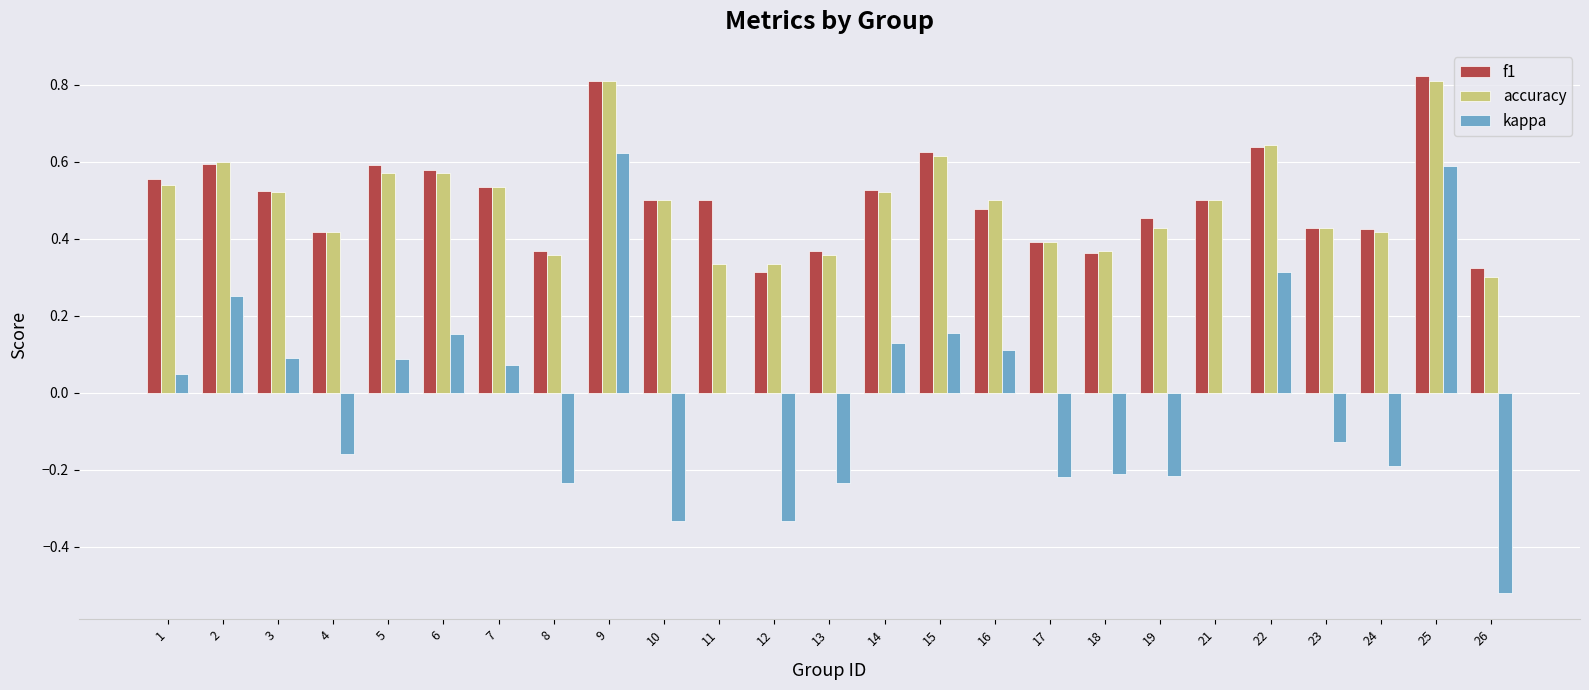

Which series changed the most between 2 and 9?

kappa